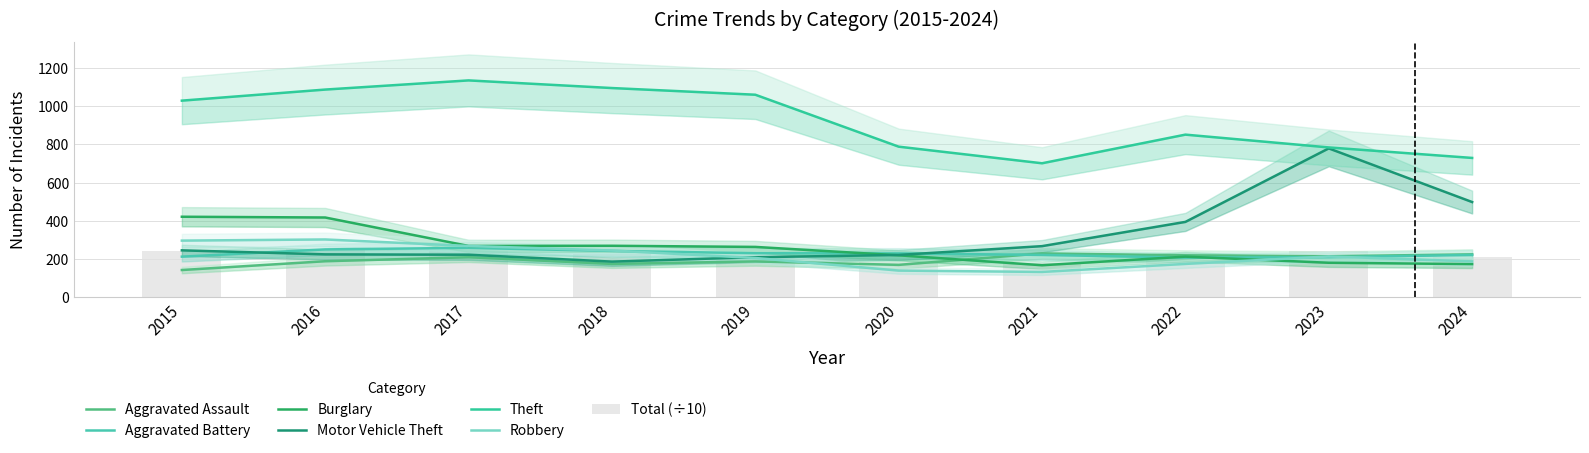

Where is Theft nearest to the value 918?

2022